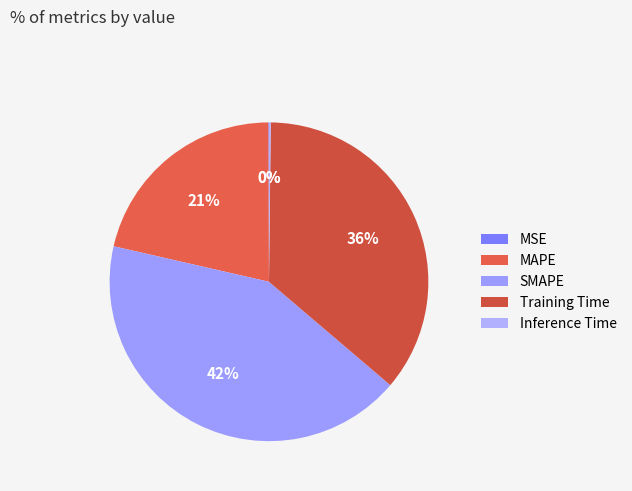

Rank the categories by value from highest to lowest.

SMAPE, Training Time, MAPE, Inference Time, MSE